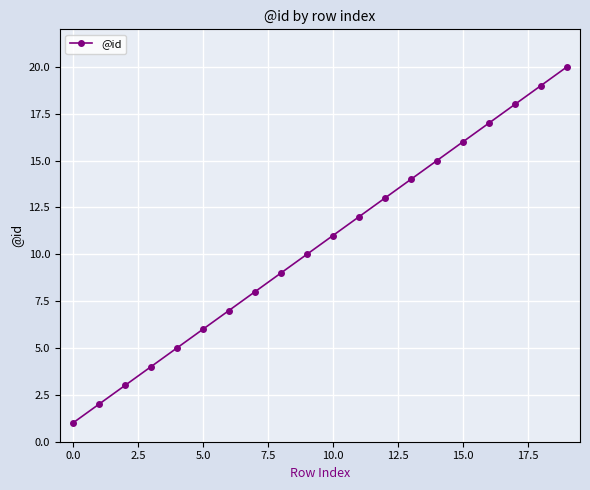

How many lines are shown in the chart?

1